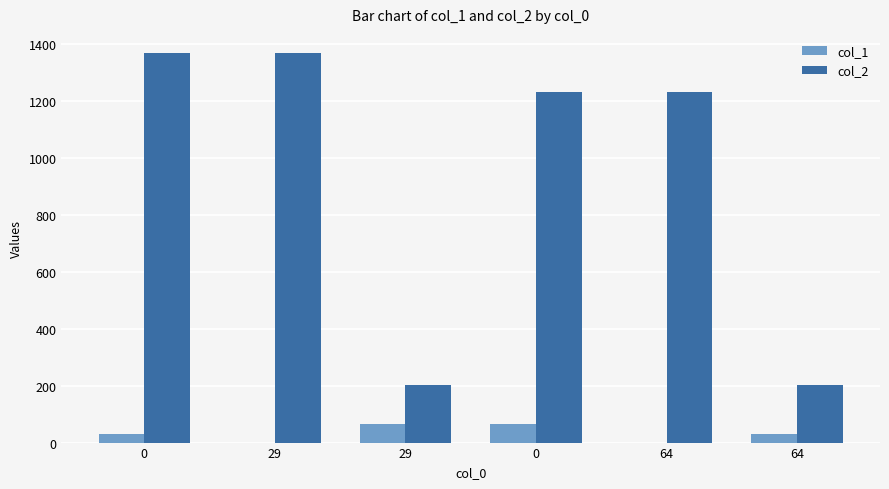

Is it true that col_1 equals -42 at 64?

False